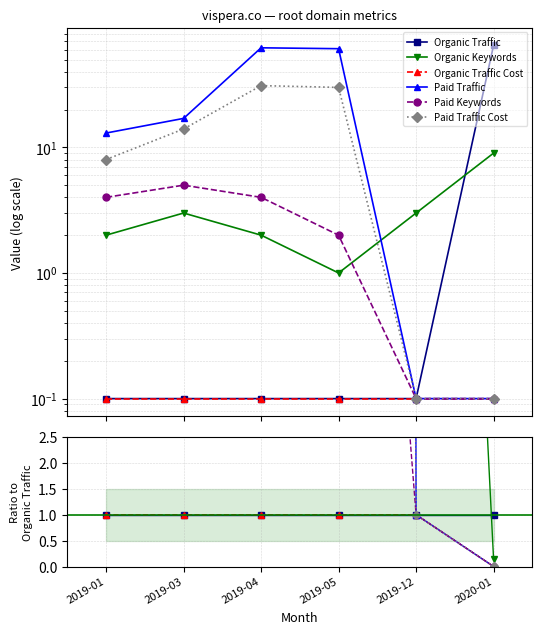

What are all the series names shown in the legend?

Organic Traffic, Organic Keywords, Organic Traffic Cost, Paid Traffic, Paid Keywords, Paid Traffic Cost